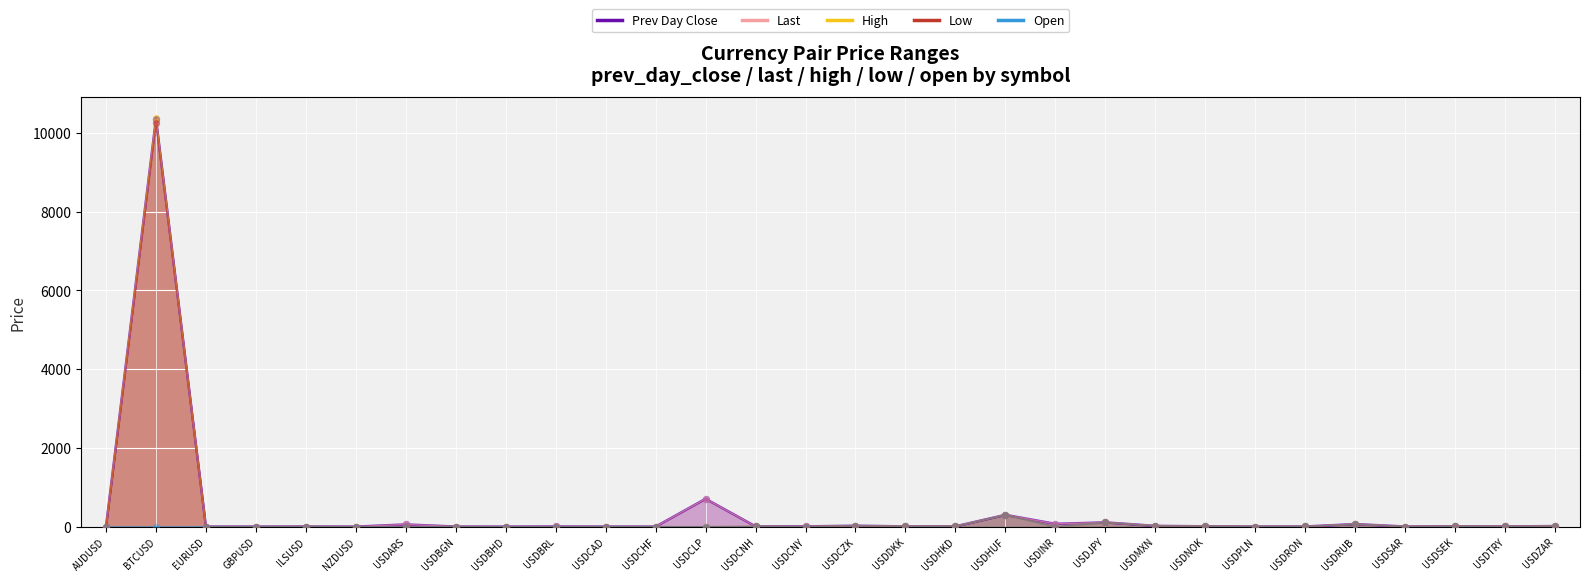

What are all the series names shown in the legend?

prev_day_close, last, high, low, open